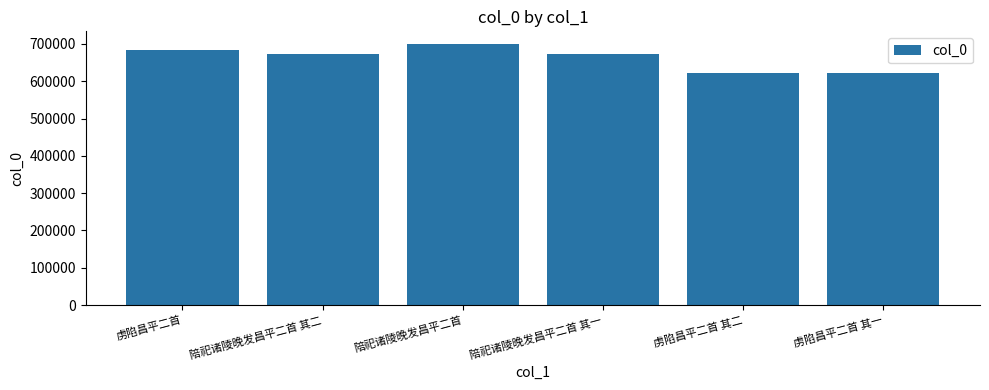

At which category does the chart reach its peak across all series?

陪祀诸陵晚发昌平二首